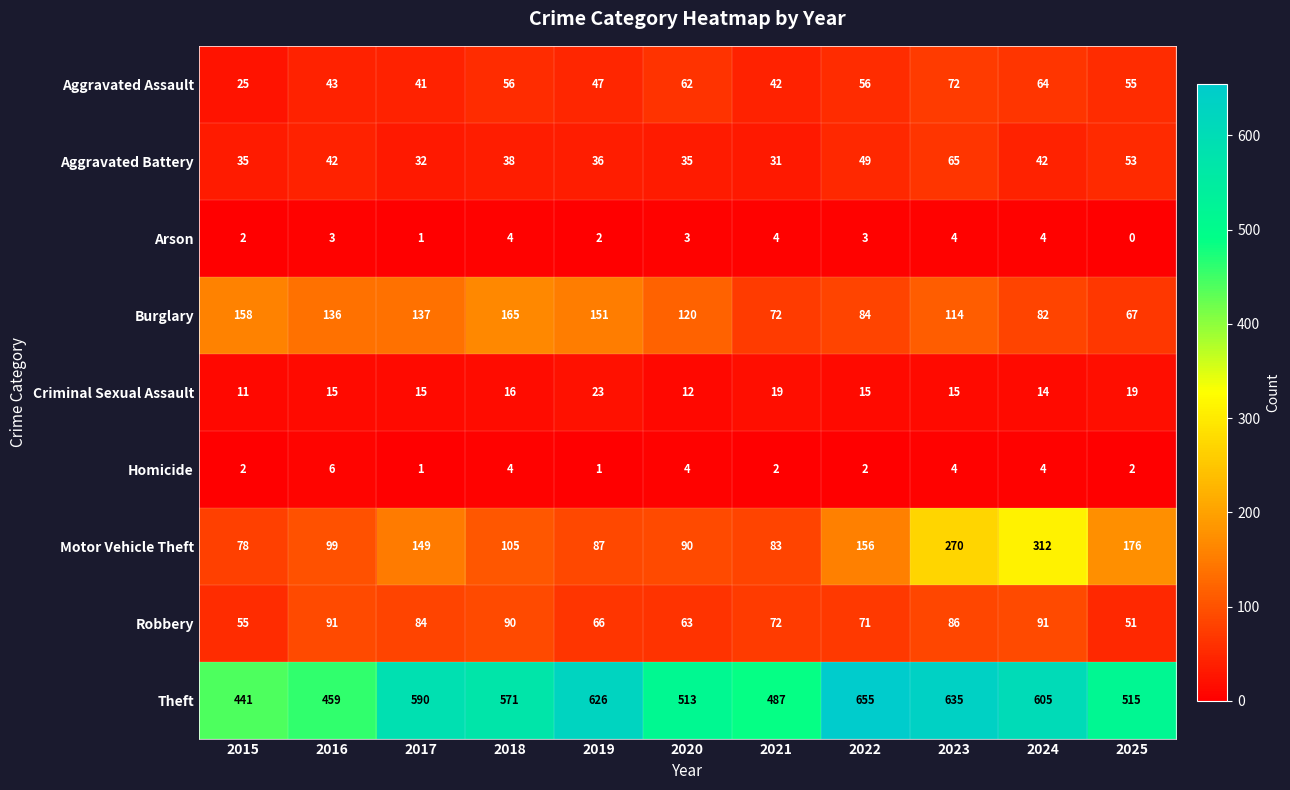

What is the difference between the highest and lowest values at 2024?

601